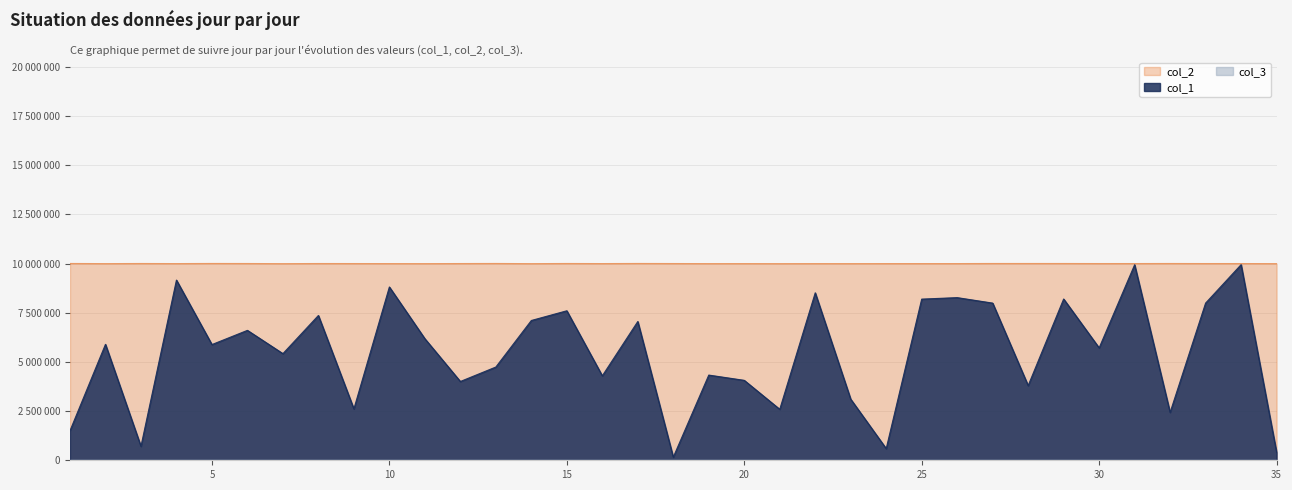

How many data points does each series have?

35